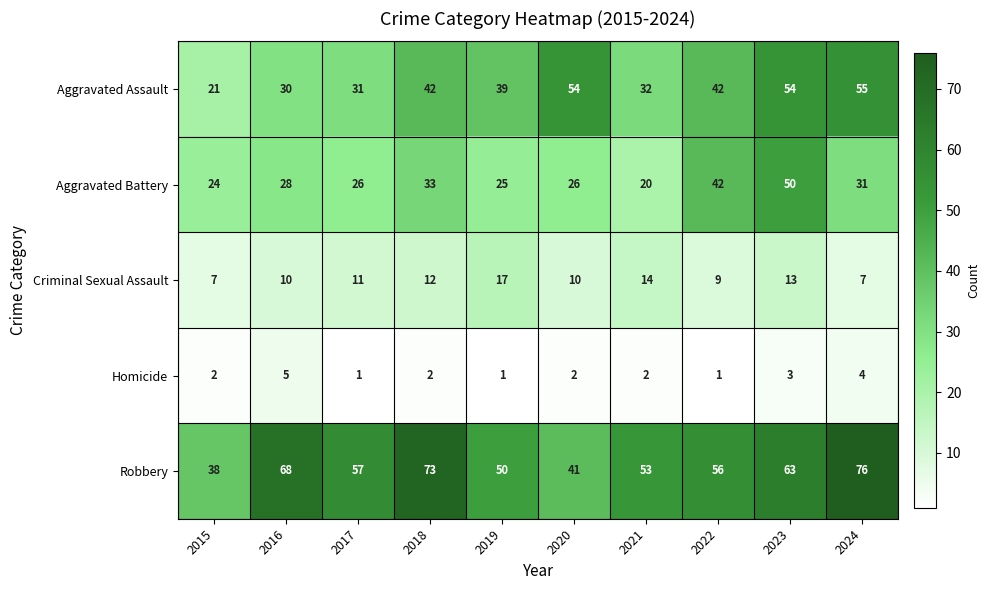

How many Criminal Sexual Assault values are between 9 and 13?

6